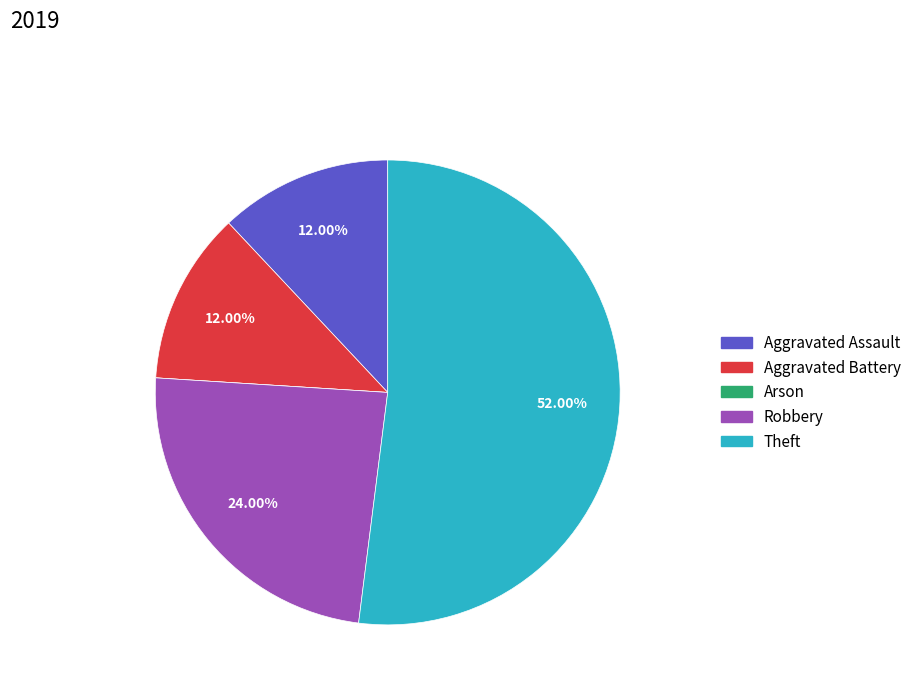

To the nearest percent, what is the combined percentage of Aggravated Battery and Robbery?

36%